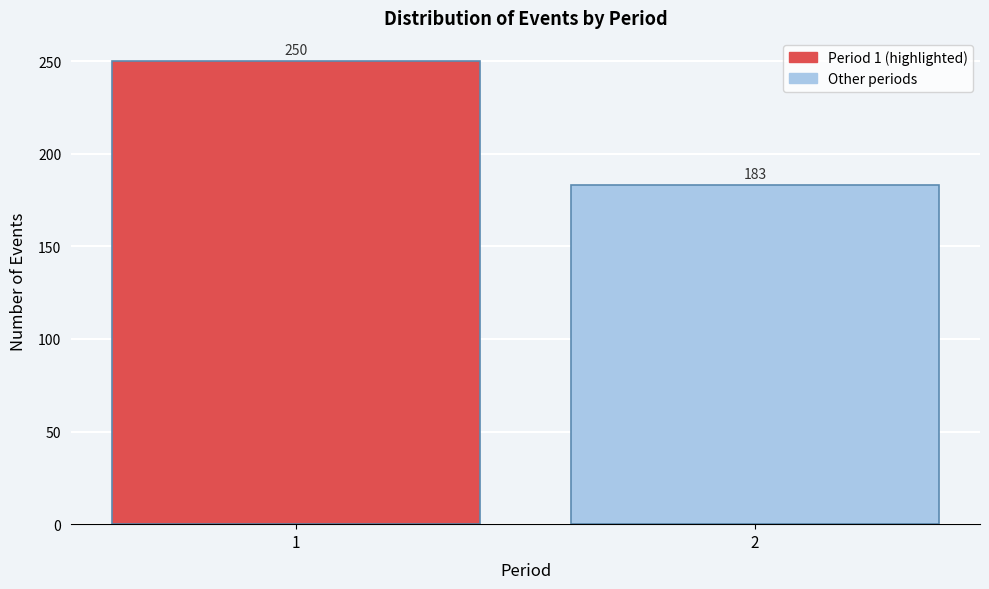

Reading left to right, extract all data points from this chart.

1=250	2=183